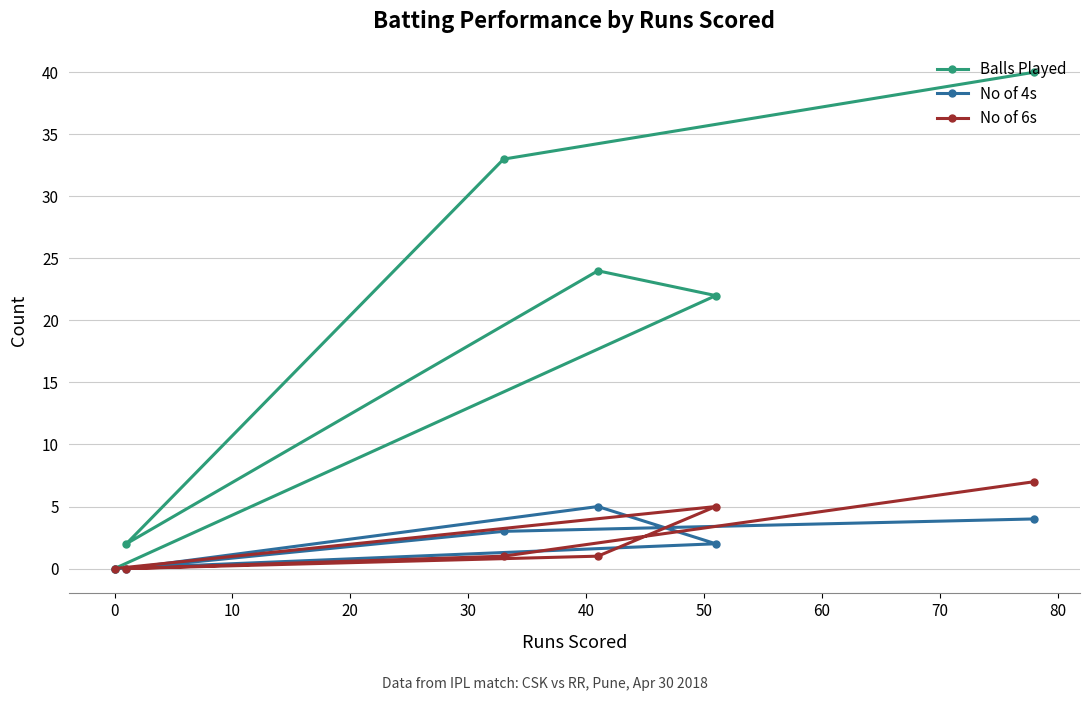

Count the No of 6s values in the range 0 to 5.

5